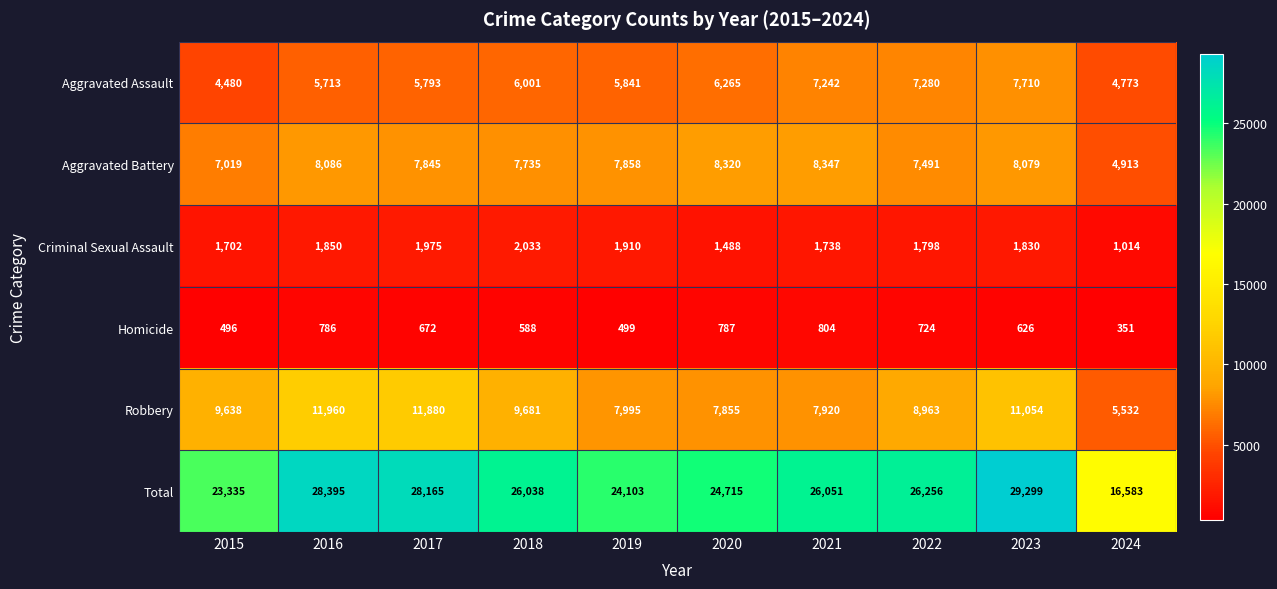

Is it true that Aggravated Assault equals 2646 at 2023?

False